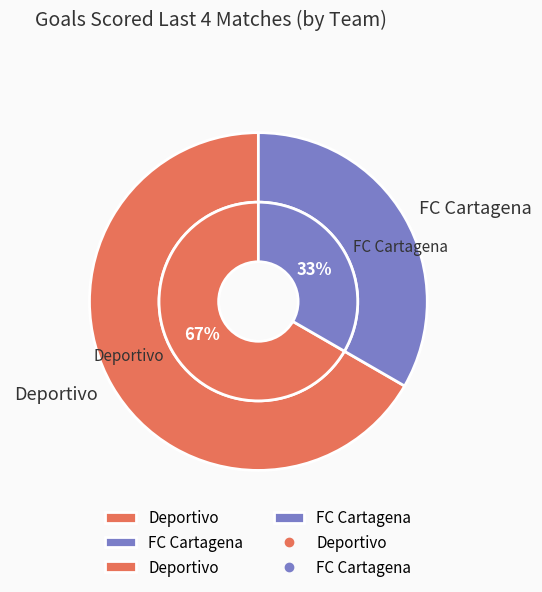

What is the largest slice in the pie chart?

Deportivo